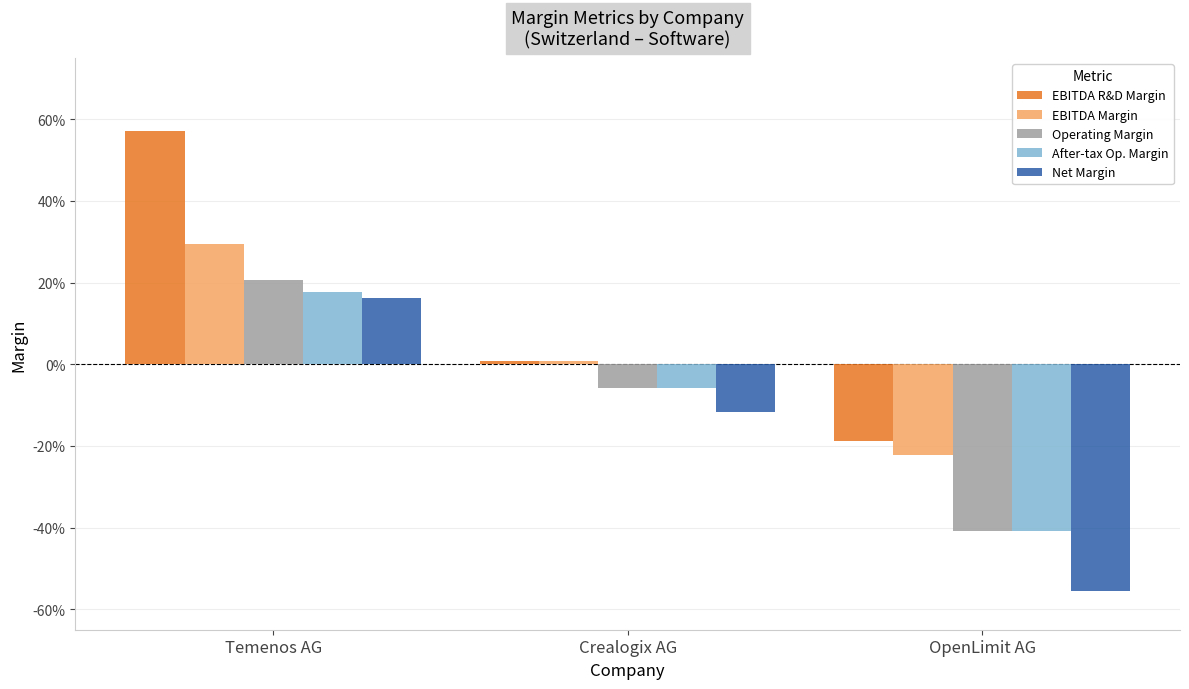

Which series has the largest total across all categories?

EBITDA R&D Margin